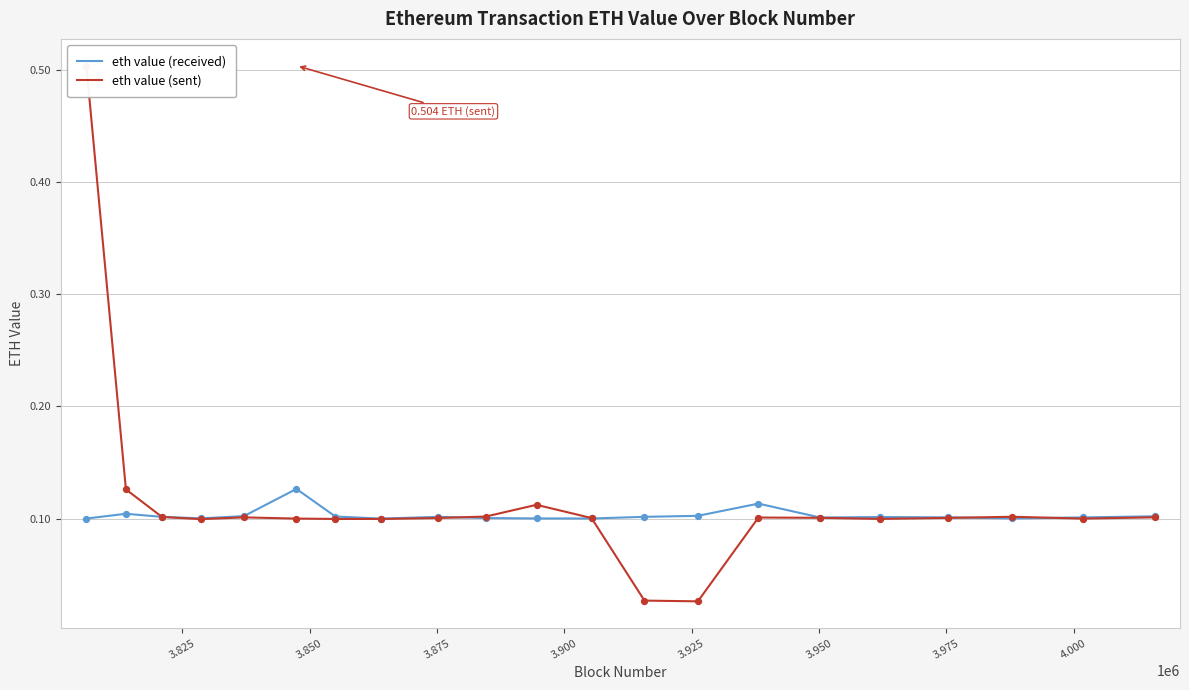

Which series reaches the minimum Y coordinate?

eth value (sent)